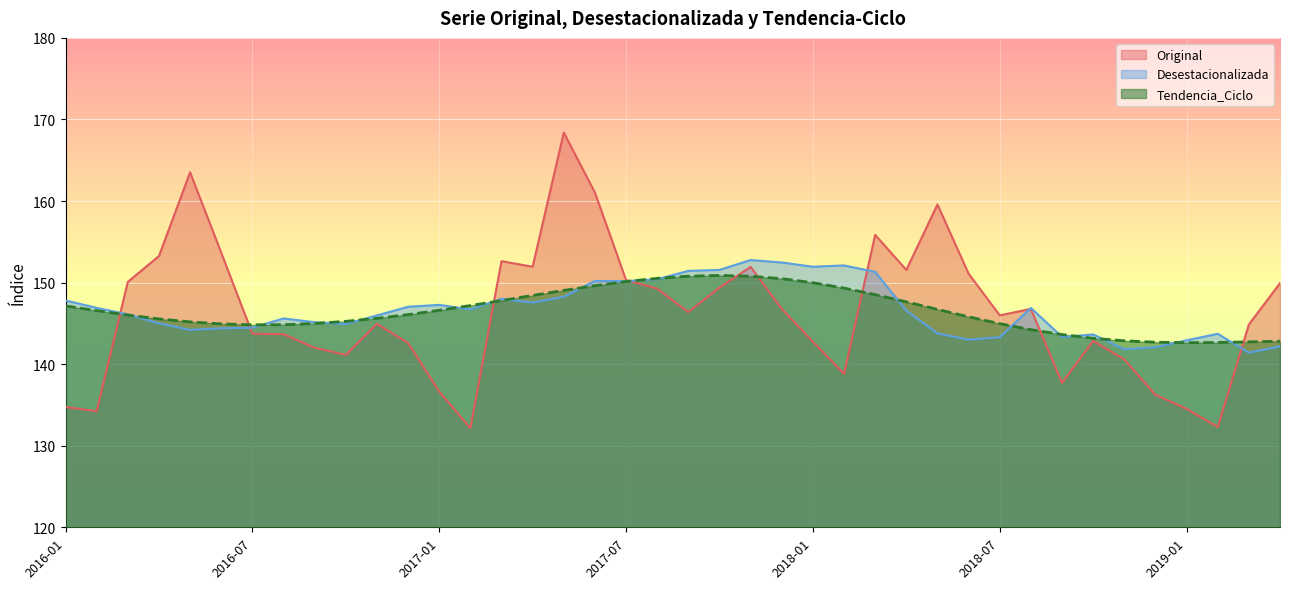

What is the sum of the Desestacionalizada values at 2016-03 and 2017-01?

293.4